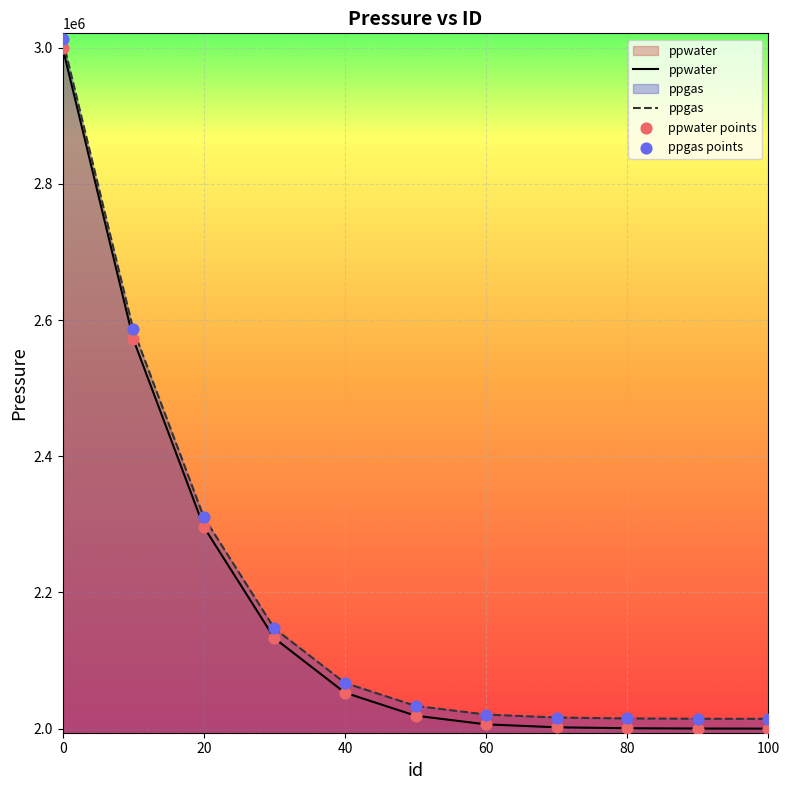

Which series reaches the minimum Y coordinate?

ppwater